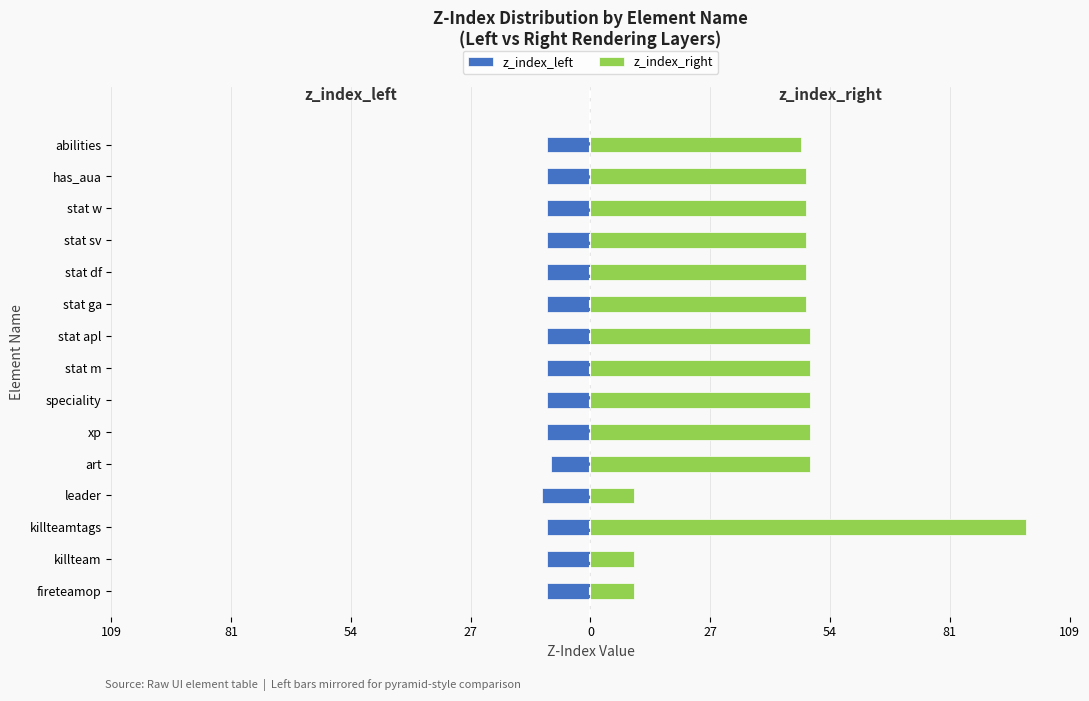

What is the maximum value shown in the chart?

99